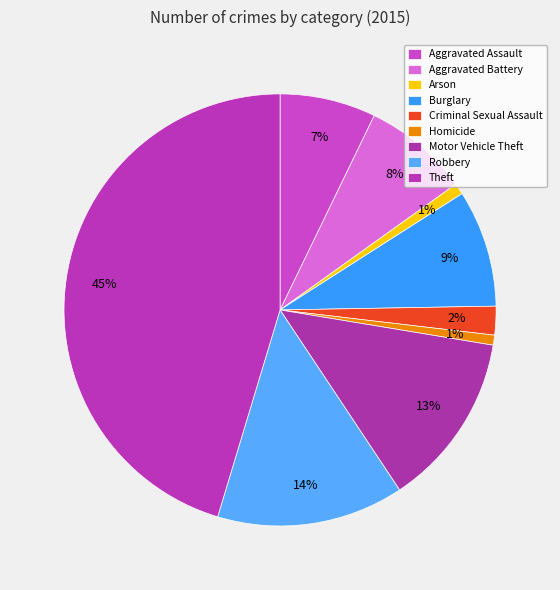

To the nearest percent, what is the difference between the Theft and Homicide slice percentages?

45%